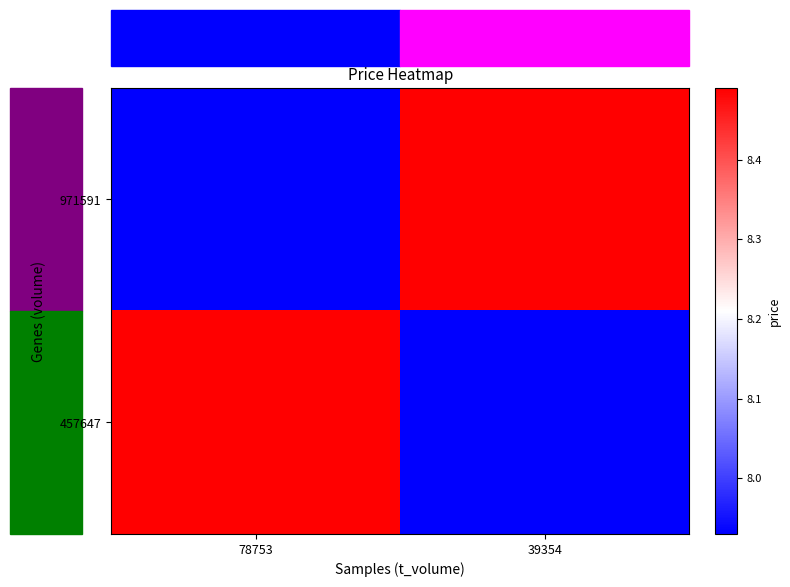

Reading left to right, what are all the values shown in this chart?

971591: 78753=7.9	39354=8.5
457647: 78753=8.5	39354=7.9